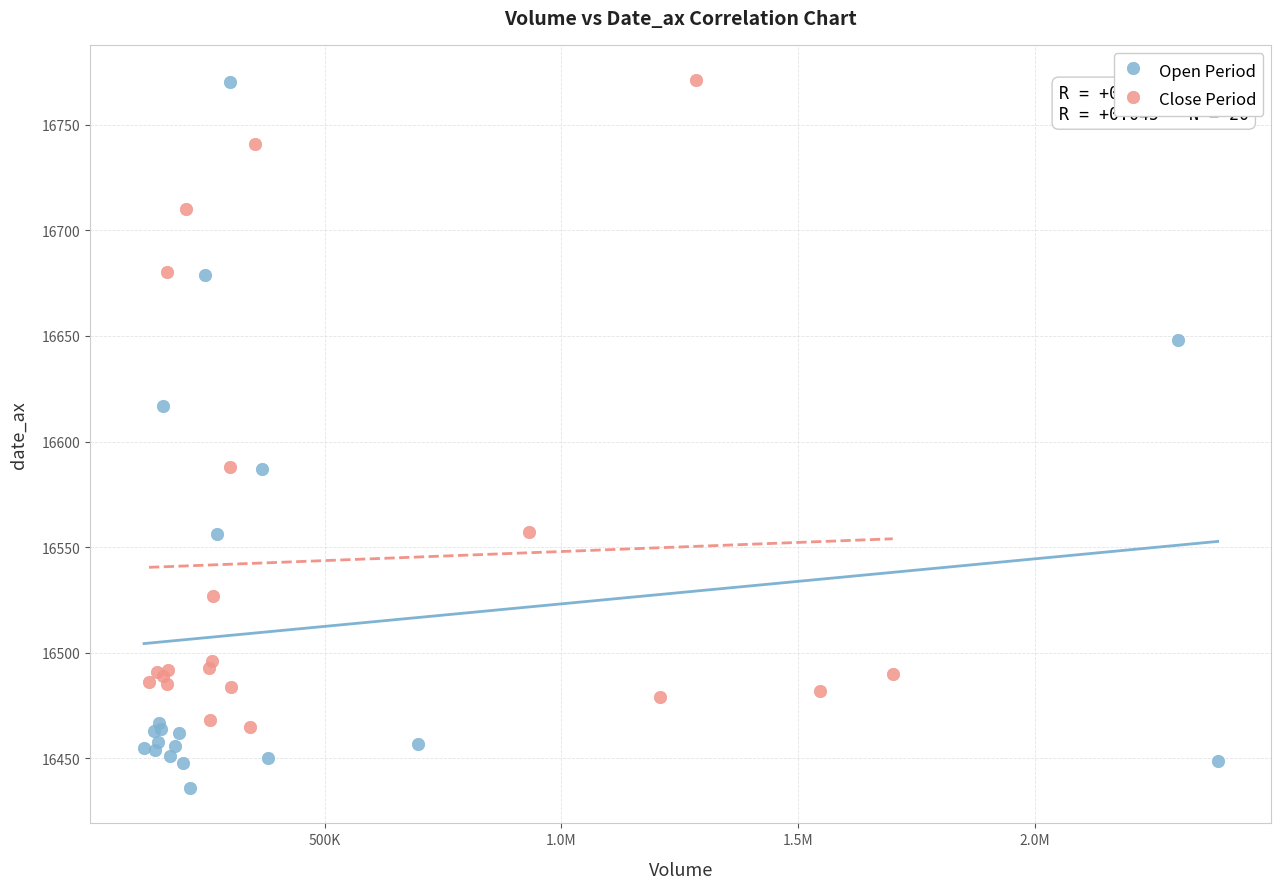

Which series contains the lowest Y value?

Open Period